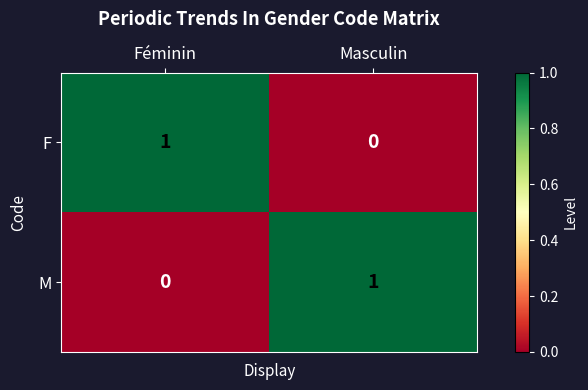

Rank the categories by F value from lowest to highest.

Masculin, Féminin